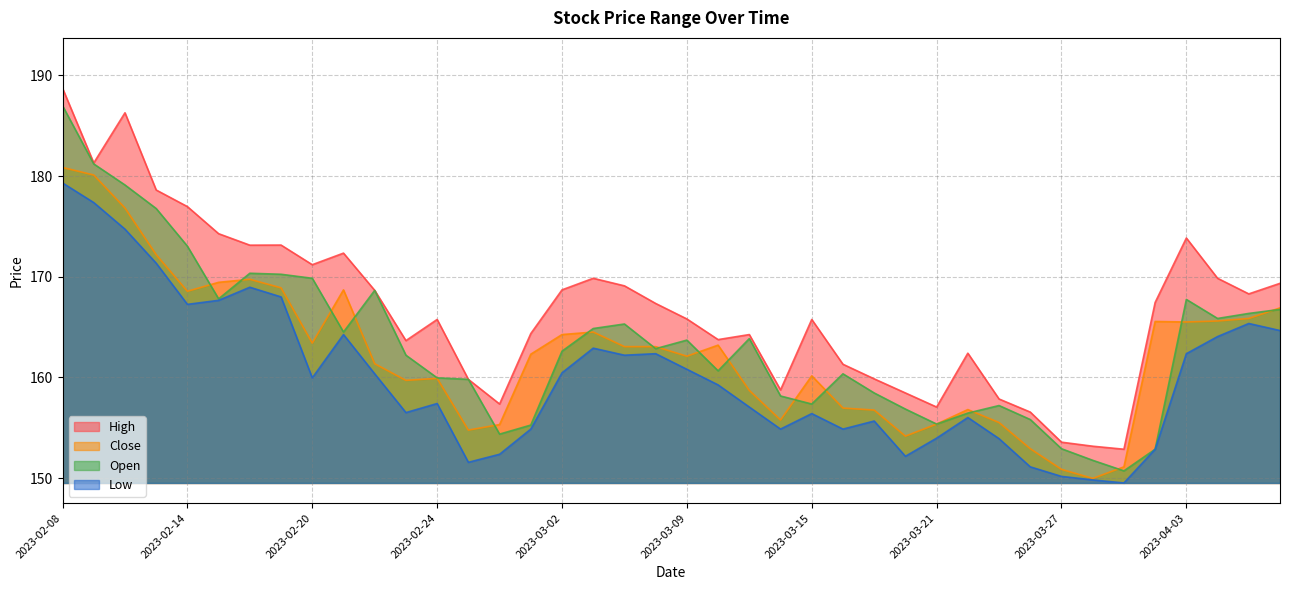

True or false: High has a value of 186.3 at 2023-02-10.

True